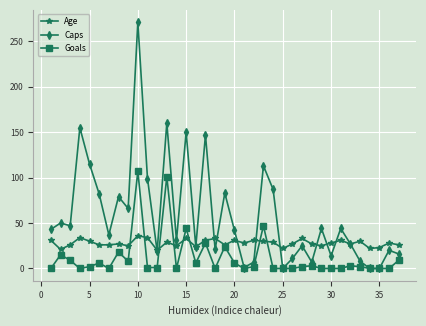

At how many categories does at least one series exceed 138?

5